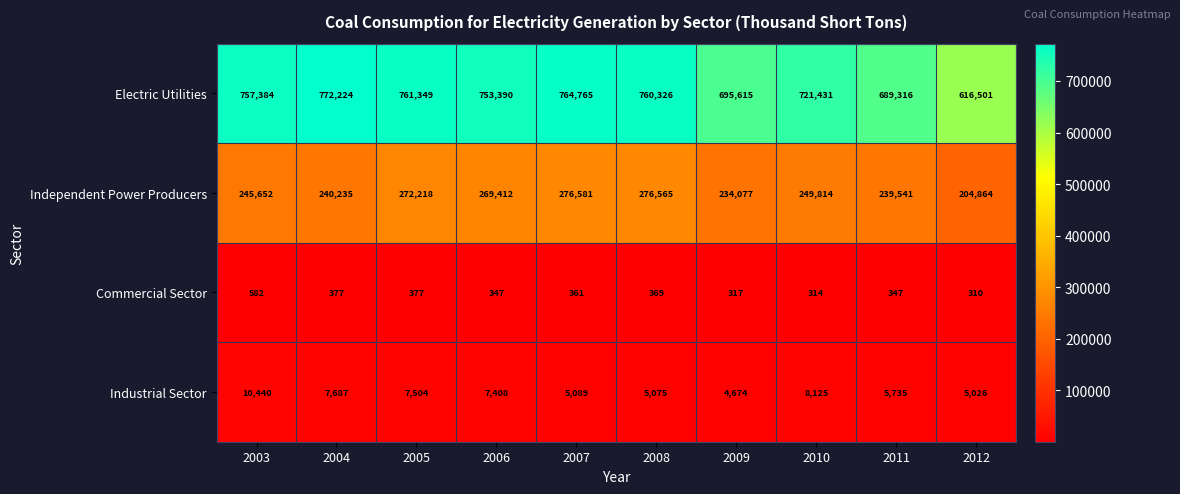

What is the maximum value shown in the chart?

772224